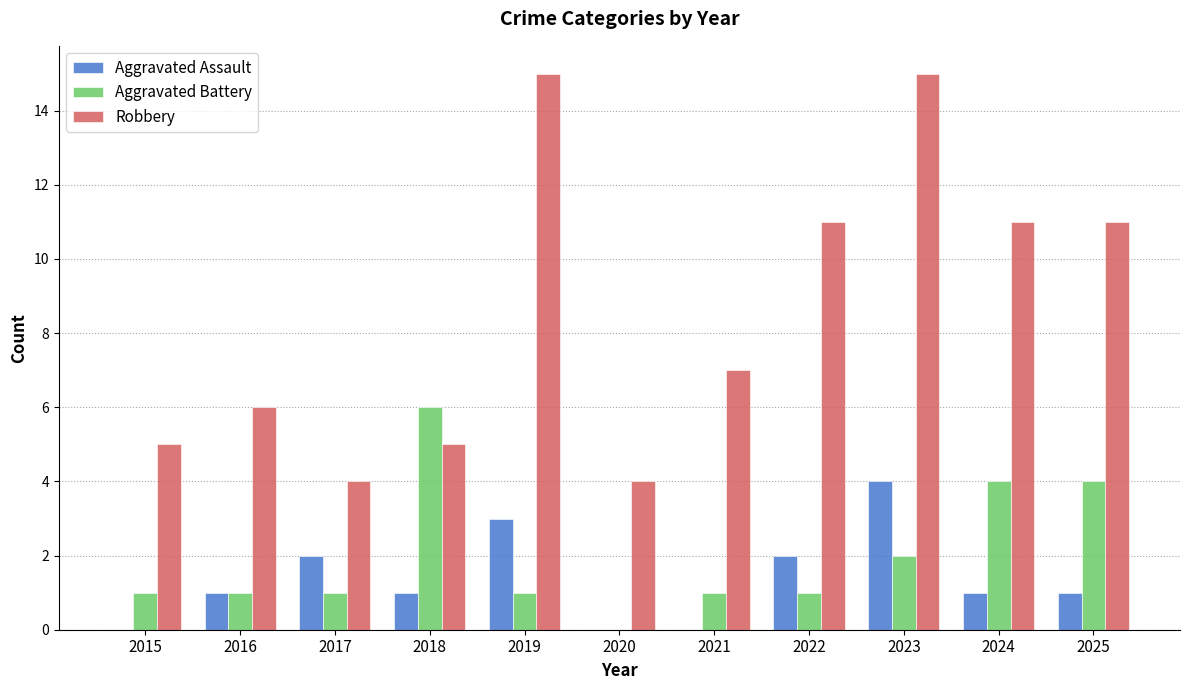

Between 2017 and 2022, which series saw the biggest shift?

Robbery